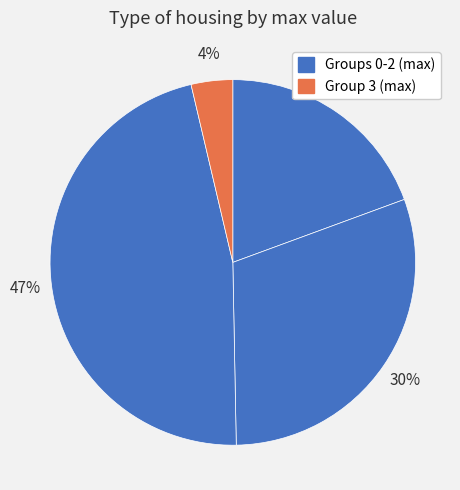

How many segments does this pie chart have?

4